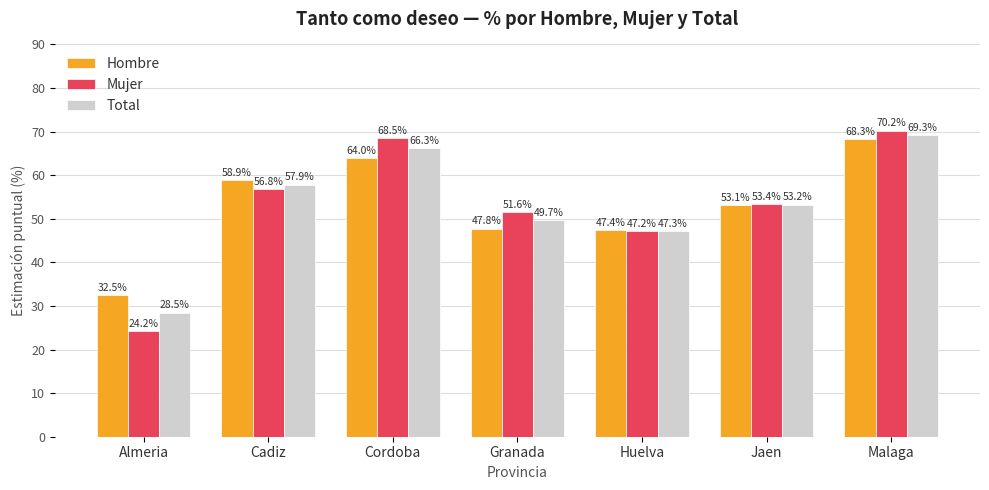

What is the spread (max minus min) of values at Huelva?

0.2